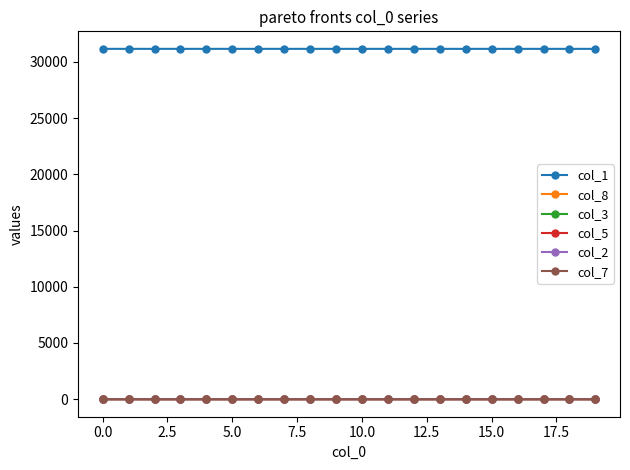

True or false: col_3 and col_1 cross at least once.

False